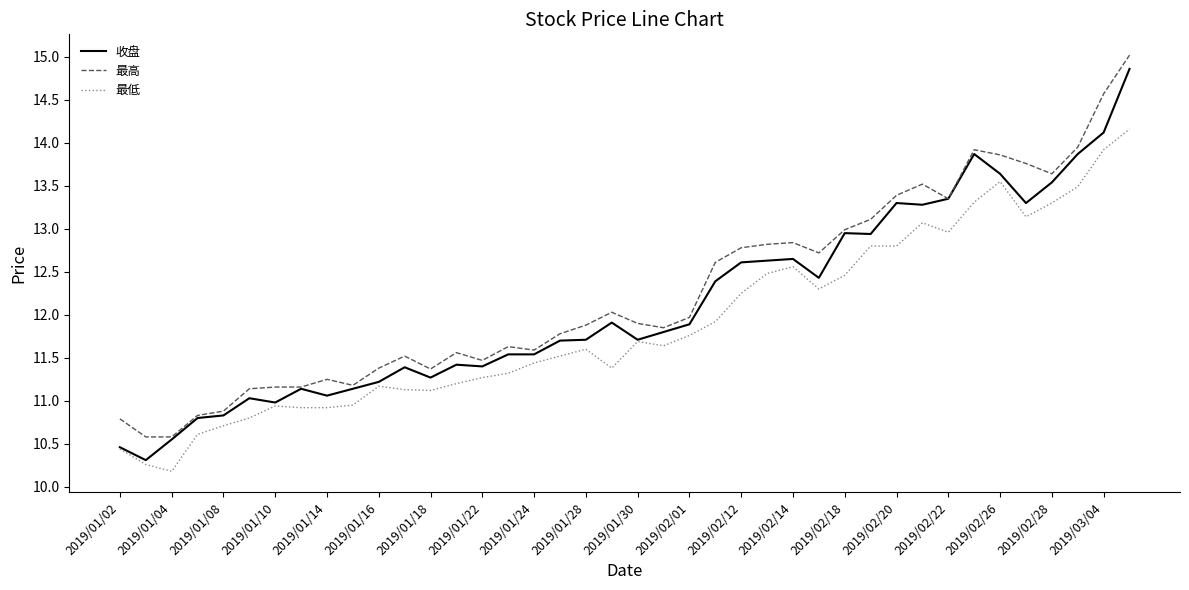

True or false: 最高 and 最低 cross at least once.

False